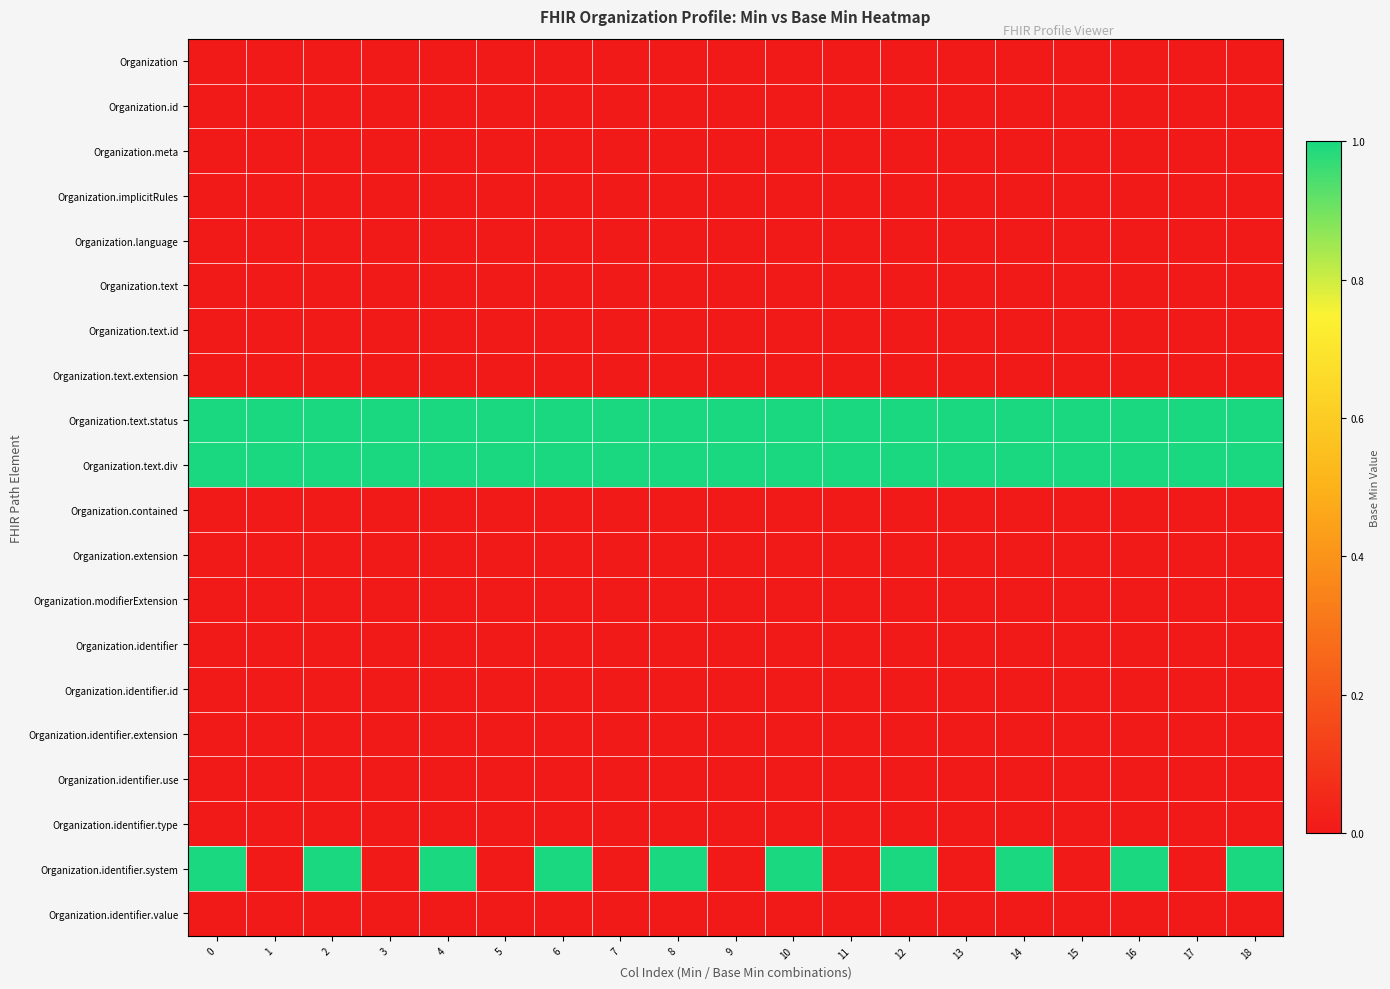

Reading left to right, what are all the values shown in this chart?

row_0: 0=0	1=0	2=0	3=0	4=0	5=0	6=0	7=0	8=0	9=0	10=0	11=0	12=0	13=0	14=0	15=0	16=0	17=0	18=0
row_1: 0=0	1=0	2=0	3=0	4=0	5=0	6=0	7=0	8=0	9=0	10=0	11=0	12=0	13=0	14=0	15=0	16=0	17=0	18=0
row_2: 0=0	1=0	2=0	3=0	4=0	5=0	6=0	7=0	8=0	9=0	10=0	11=0	12=0	13=0	14=0	15=0	16=0	17=0	18=0
row_3: 0=0	1=0	2=0	3=0	4=0	5=0	6=0	7=0	8=0	9=0	10=0	11=0	12=0	13=0	14=0	15=0	16=0	17=0	18=0
row_4: 0=0	1=0	2=0	3=0	4=0	5=0	6=0	7=0	8=0	9=0	10=0	11=0	12=0	13=0	14=0	15=0	16=0	17=0	18=0
row_5: 0=0	1=0	2=0	3=0	4=0	5=0	6=0	7=0	8=0	9=0	10=0	11=0	12=0	13=0	14=0	15=0	16=0	17=0	18=0
row_6: 0=0	1=0	2=0	3=0	4=0	5=0	6=0	7=0	8=0	9=0	10=0	11=0	12=0	13=0	14=0	15=0	16=0	17=0	18=0
row_7: 0=0	1=0	2=0	3=0	4=0	5=0	6=0	7=0	8=0	9=0	10=0	11=0	12=0	13=0	14=0	15=0	16=0	17=0	18=0
row_8: 0=1	1=1	2=1	3=1	4=1	5=1	6=1	7=1	8=1	9=1	10=1	11=1	12=1	13=1	14=1	15=1	16=1	17=1	18=1
row_9: 0=1	1=1	2=1	3=1	4=1	5=1	6=1	7=1	8=1	9=1	10=1	11=1	12=1	13=1	14=1	15=1	16=1	17=1	18=1
row_10: 0=0	1=0	2=0	3=0	4=0	5=0	6=0	7=0	8=0	9=0	10=0	11=0	12=0	13=0	14=0	15=0	16=0	17=0	18=0
row_11: 0=0	1=0	2=0	3=0	4=0	5=0	6=0	7=0	8=0	9=0	10=0	11=0	12=0	13=0	14=0	15=0	16=0	17=0	18=0
row_12: 0=0	1=0	2=0	3=0	4=0	5=0	6=0	7=0	8=0	9=0	10=0	11=0	12=0	13=0	14=0	15=0	16=0	17=0	18=0
row_13: 0=0	1=0	2=0	3=0	4=0	5=0	6=0	7=0	8=0	9=0	10=0	11=0	12=0	13=0	14=0	15=0	16=0	17=0	18=0
row_14: 0=0	1=0	2=0	3=0	4=0	5=0	6=0	7=0	8=0	9=0	10=0	11=0	12=0	13=0	14=0	15=0	16=0	17=0	18=0
row_15: 0=0	1=0	2=0	3=0	4=0	5=0	6=0	7=0	8=0	9=0	10=0	11=0	12=0	13=0	14=0	15=0	16=0	17=0	18=0
row_16: 0=0	1=0	2=0	3=0	4=0	5=0	6=0	7=0	8=0	9=0	10=0	11=0	12=0	13=0	14=0	15=0	16=0	17=0	18=0
row_17: 0=0	1=0	2=0	3=0	4=0	5=0	6=0	7=0	8=0	9=0	10=0	11=0	12=0	13=0	14=0	15=0	16=0	17=0	18=0
row_18: 0=1	1=0	2=1	3=0	4=1	5=0	6=1	7=0	8=1	9=0	10=1	11=0	12=1	13=0	14=1	15=0	16=1	17=0	18=1
row_19: 0=0	1=0	2=0	3=0	4=0	5=0	6=0	7=0	8=0	9=0	10=0	11=0	12=0	13=0	14=0	15=0	16=0	17=0	18=0